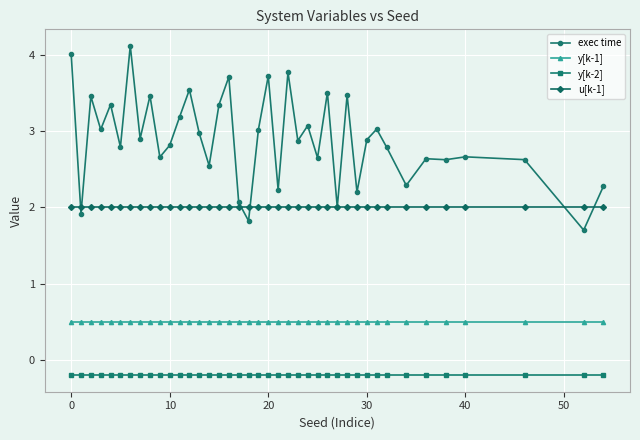

What is the maximum value shown in the chart?

4.1